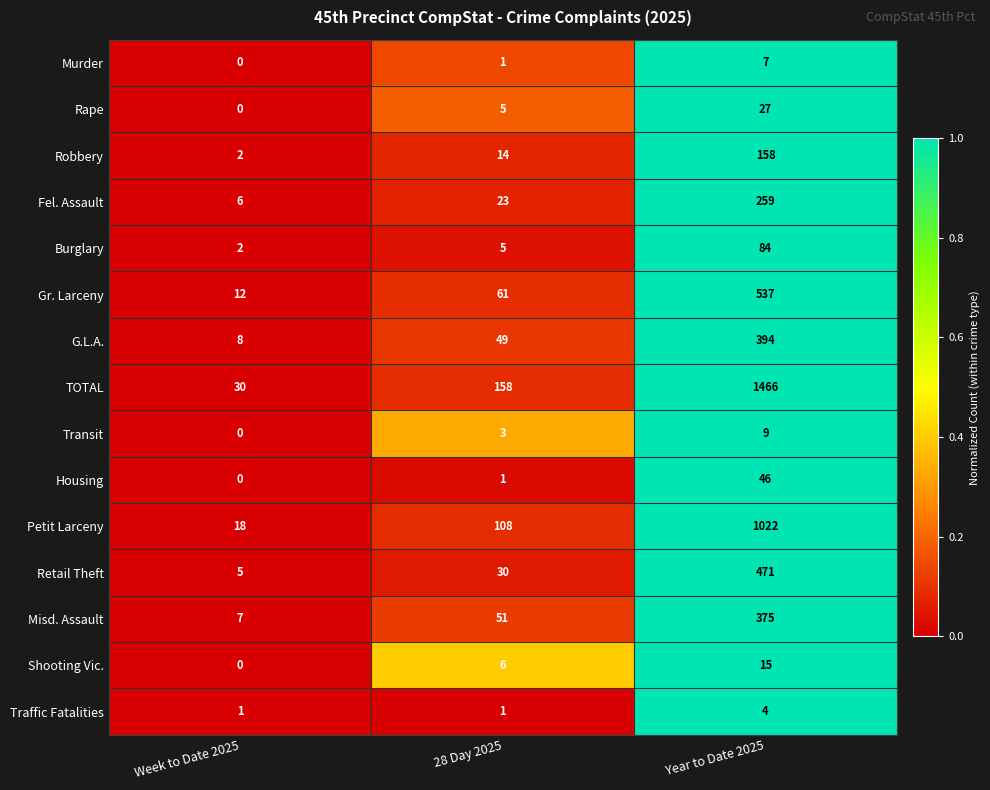

What is the difference between the maximum and minimum values in the Robbery series?

156